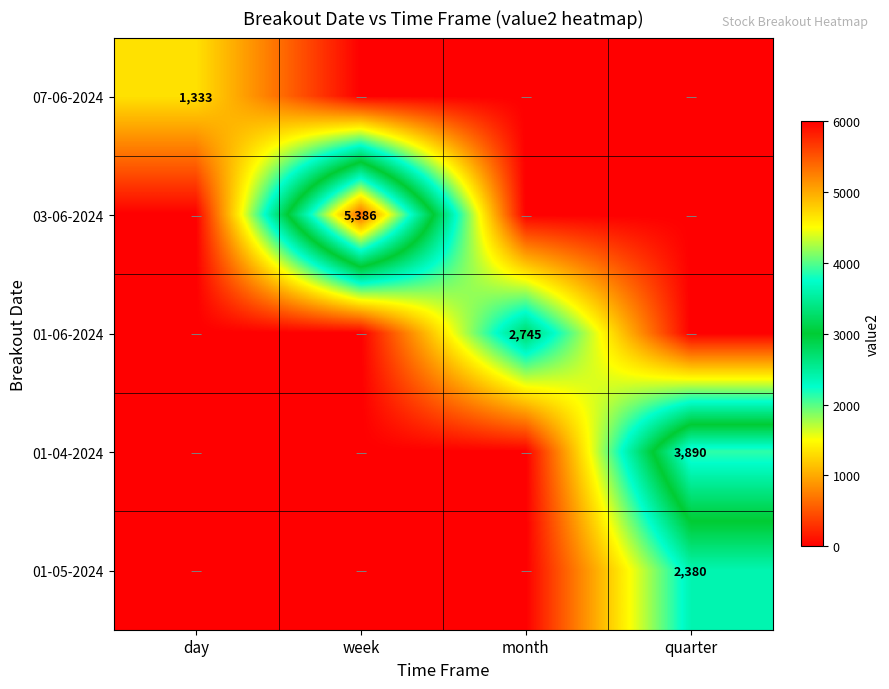

True or false: 01-06-2024 has a value of 971 at month.

False